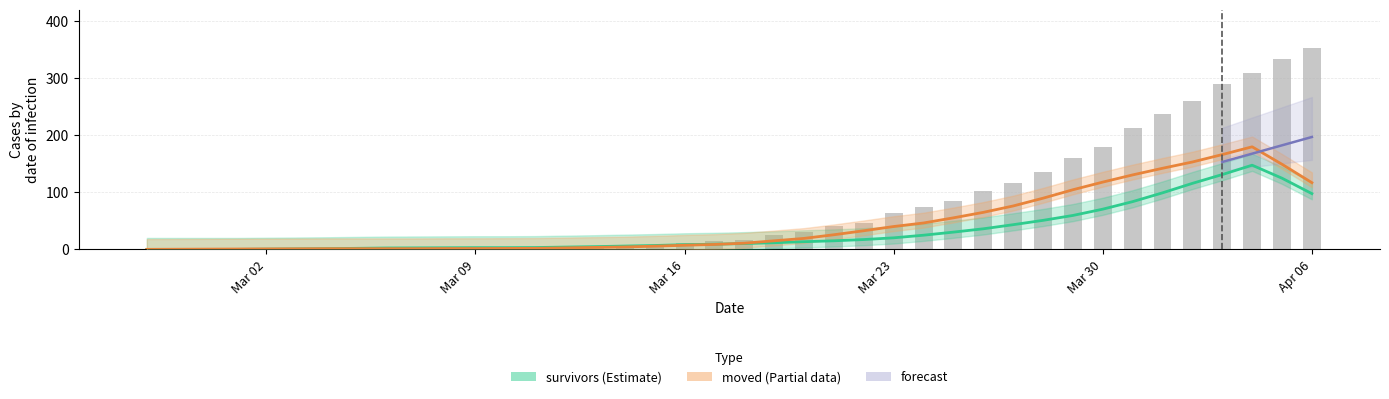

True or false: died has a value of 201 at 9.

False